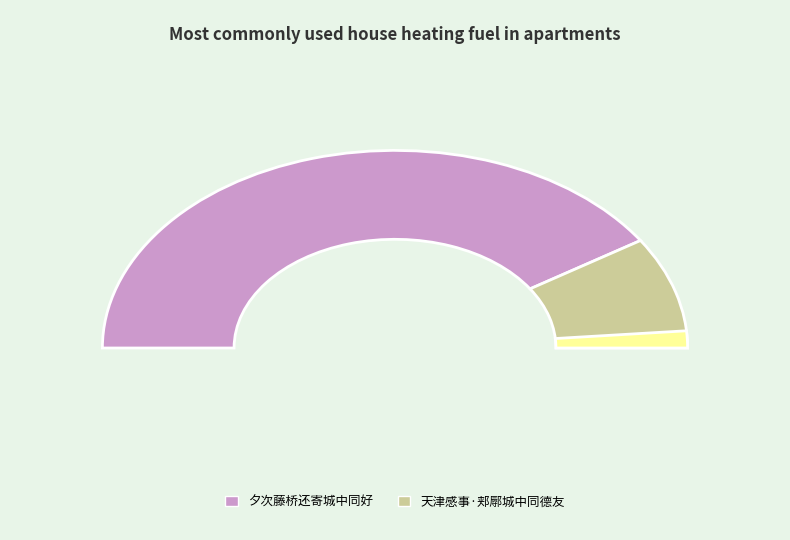

What is the largest slice in the pie chart?

夕次藤桥还寄城中同好